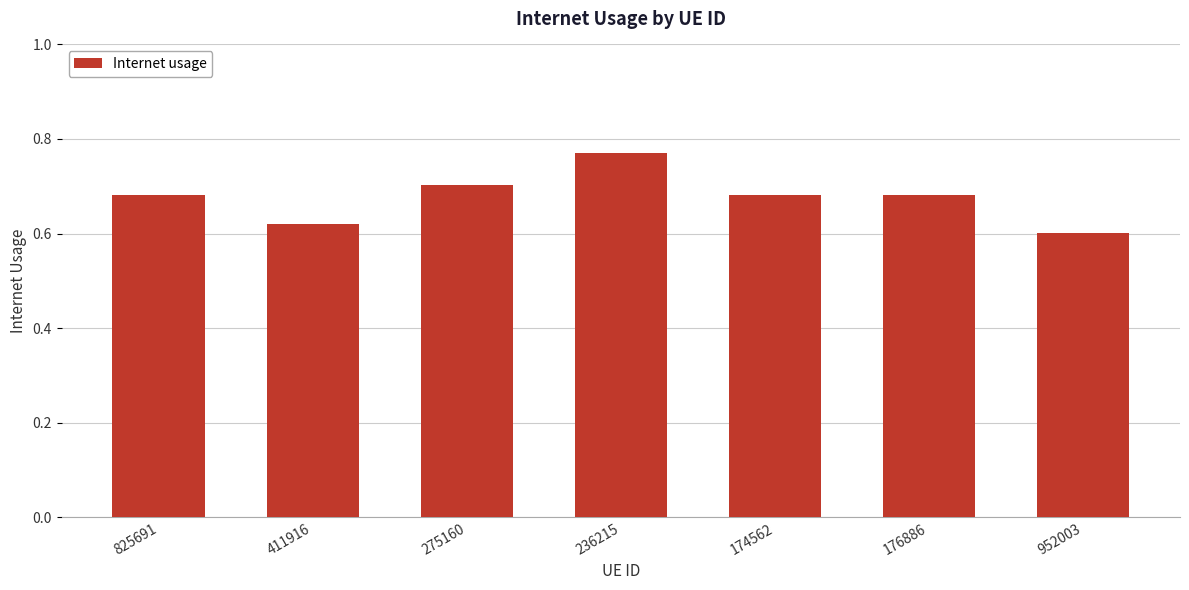

Count the values in the range 0 to 1.

7